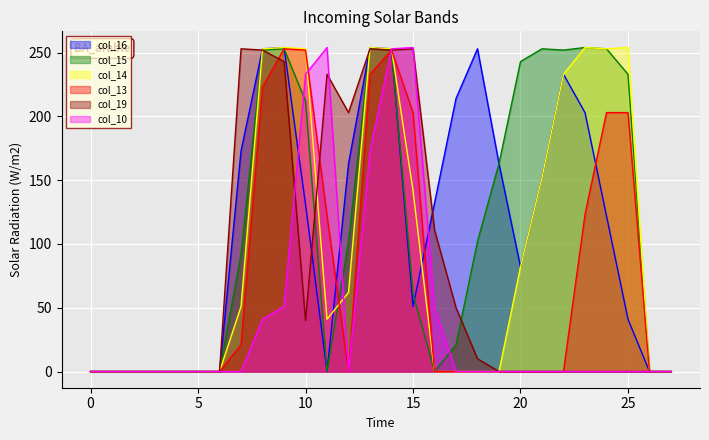

What is the total value across all series at 21?

557